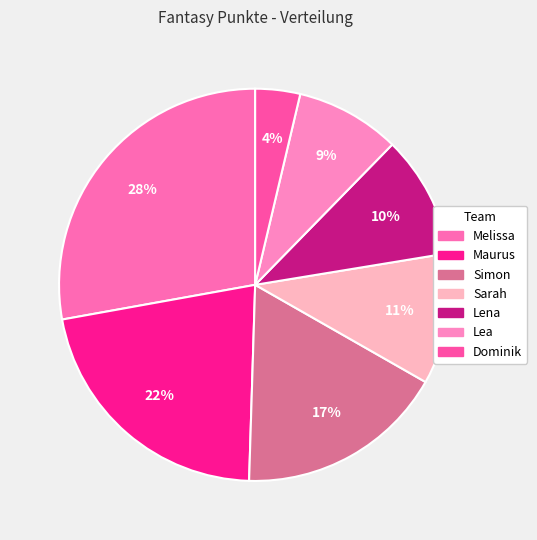

Is it true that Maurus is 16% of the pie?

False